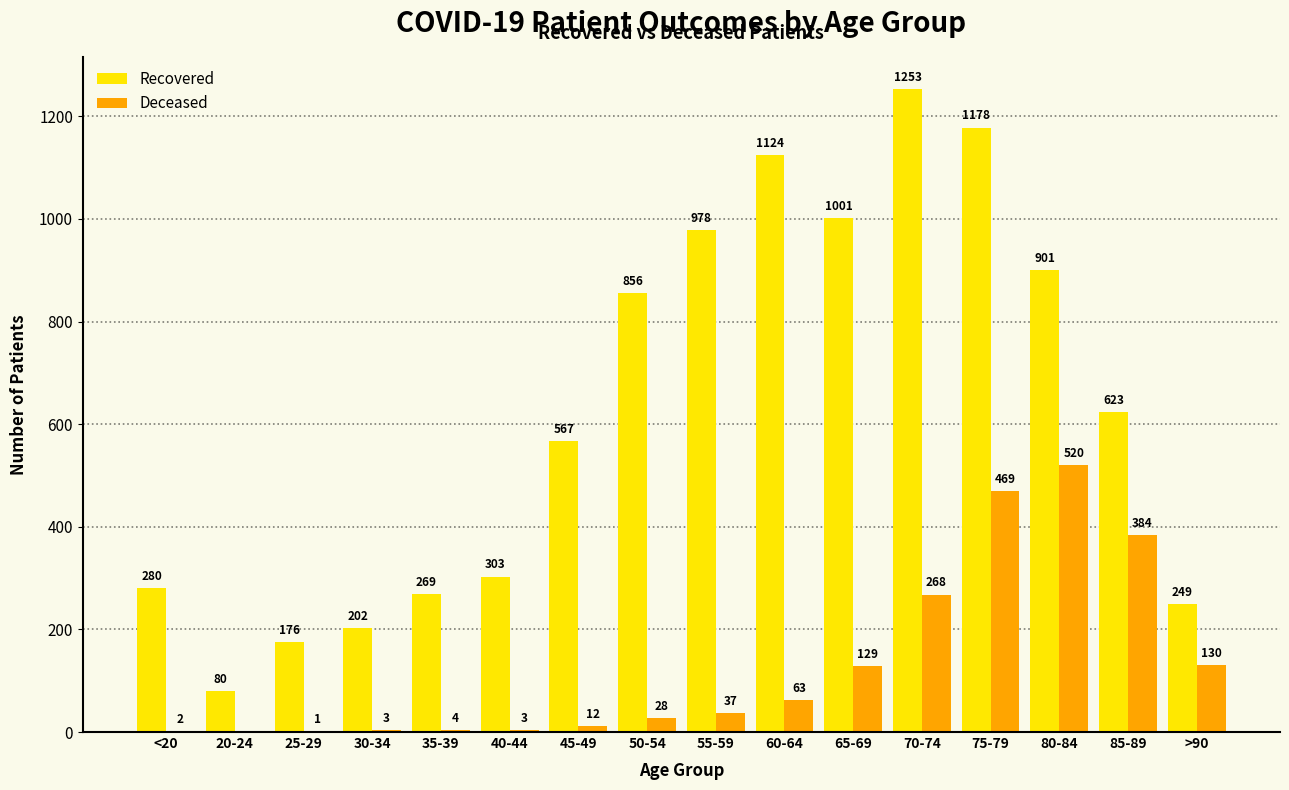

What is the greatest value displayed?

1253